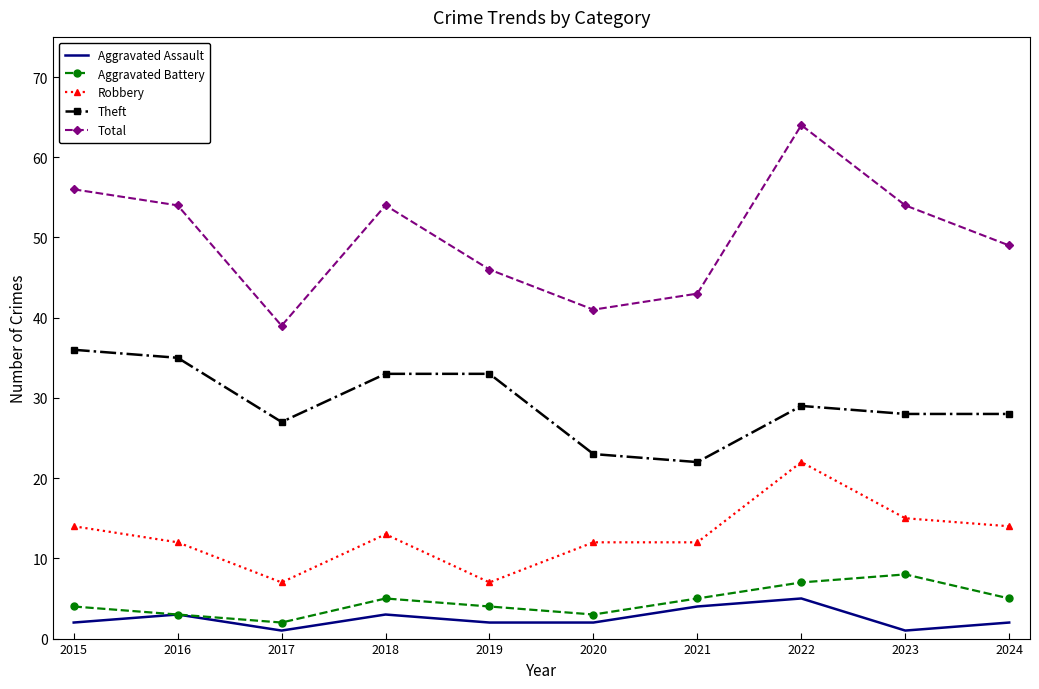

Reading right to left, extract all data points from this chart.

Aggravated Assault: 2	1	5	4	2	2	3	1	3	2
Aggravated Battery: 5	8	7	5	3	4	5	2	3	4
Robbery: 14	15	22	12	12	7	13	7	12	14
Theft: 28	28	29	22	23	33	33	27	35	36
Total: 49	54	64	43	41	46	54	39	54	56